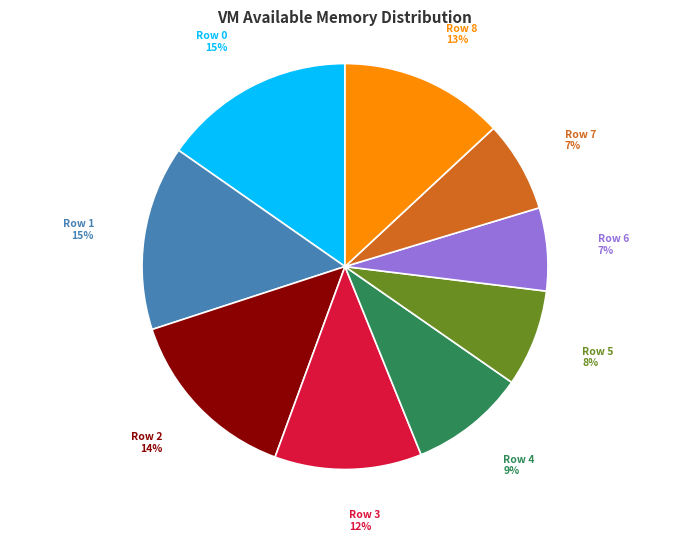

Is it true that Row 5 is 8% of the pie?

True